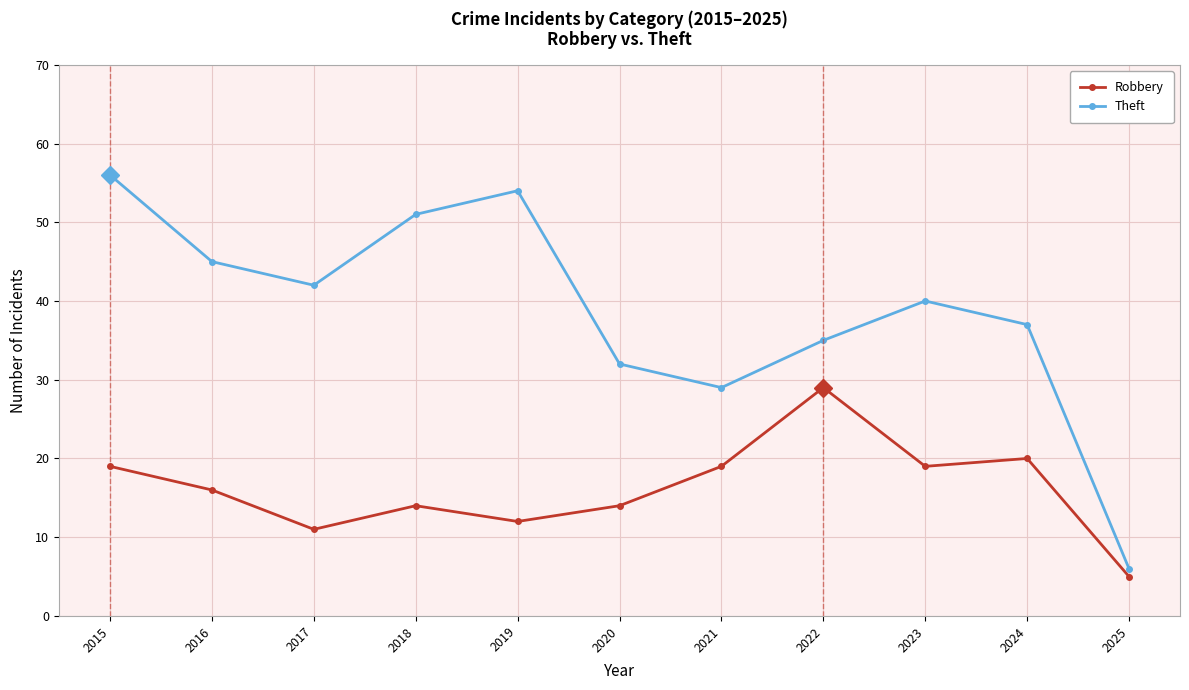

At how many categories does at least one series exceed 46?

3